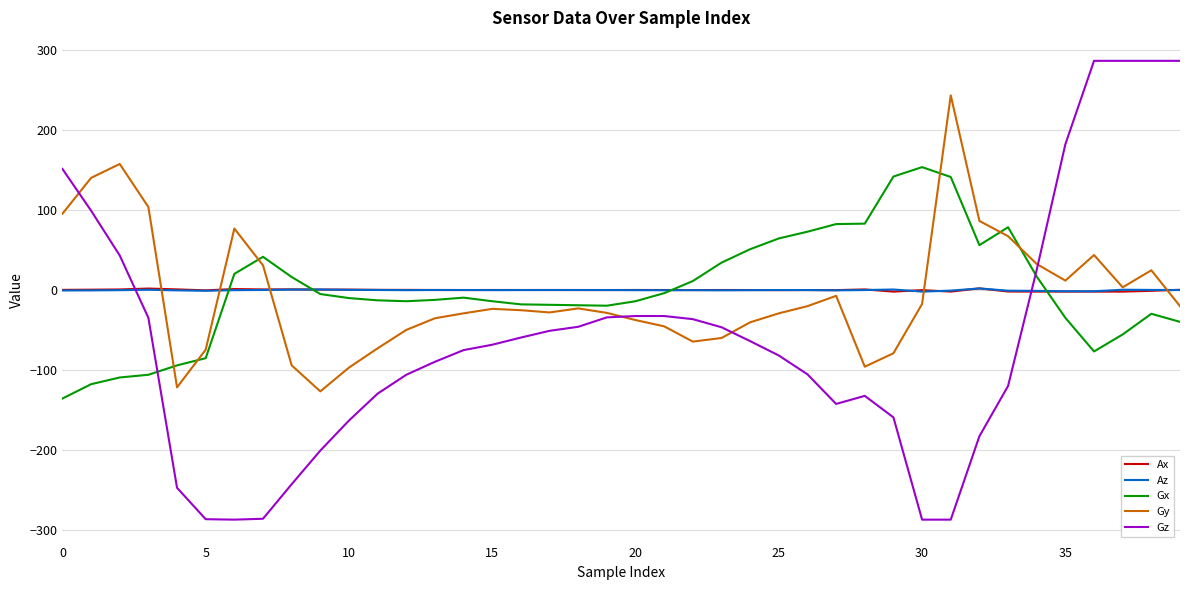

True or false: Gz and Az intersect in this chart.

True